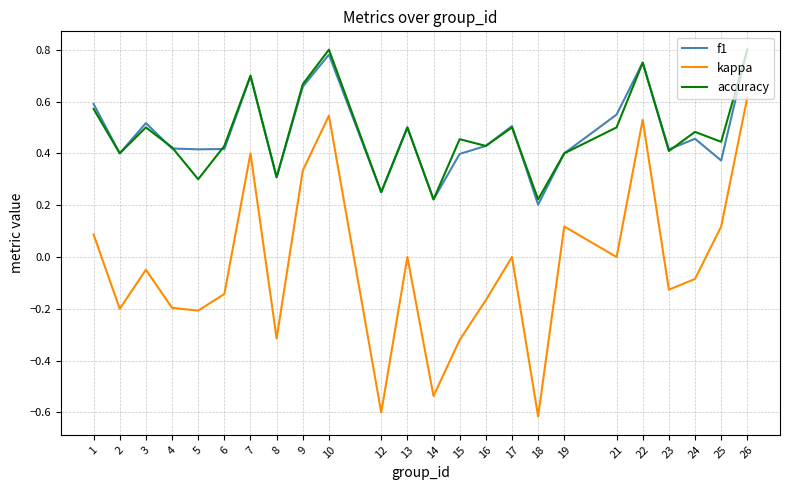

True or false: kappa and f1 intersect in this chart.

False